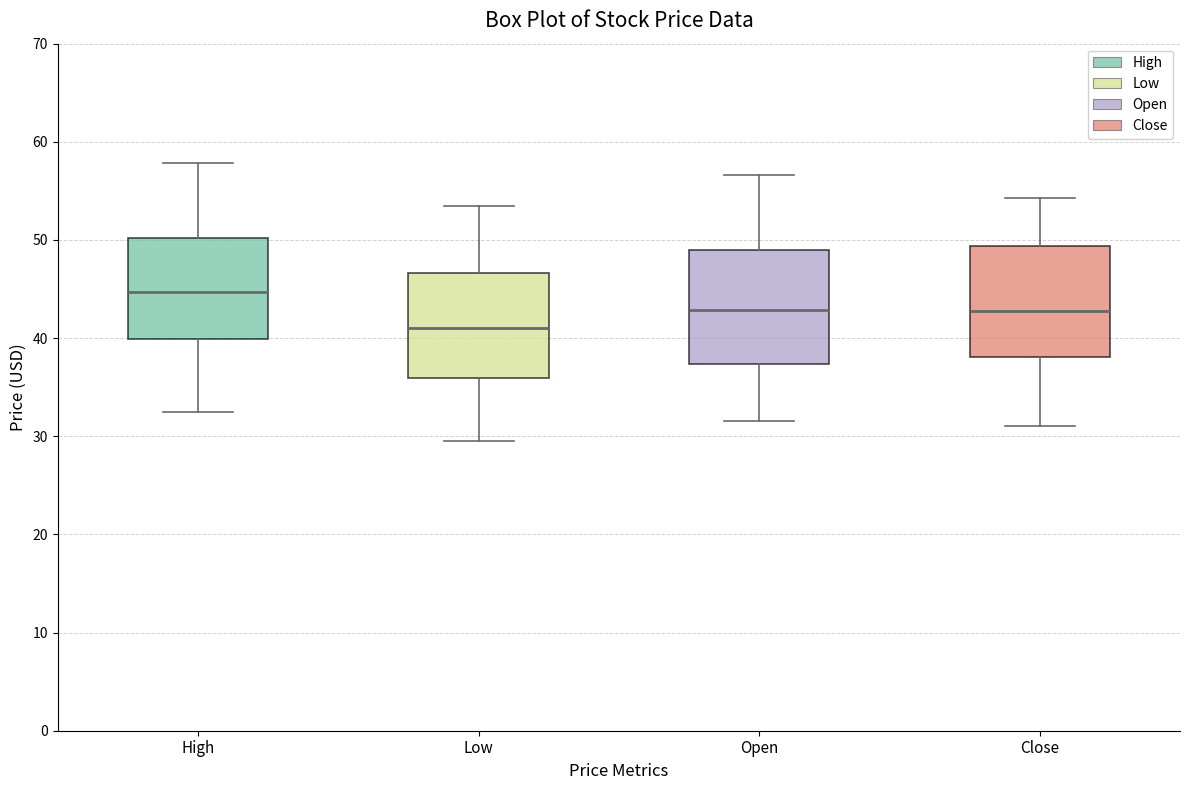

Reading left to right, read every box against the y-axis: the position of its median line, the range the box covers, and the ends of its whiskers. The values are not printed on the chart, so give them approximately, as read against the axis.

High: median 45, box 40 to 50, whiskers 32 to 58
Low: median 41, box 36 to 47, whiskers 29 to 53
Open: median 43, box 37 to 49, whiskers 32 to 57
Close: median 43, box 38 to 49, whiskers 31 to 54